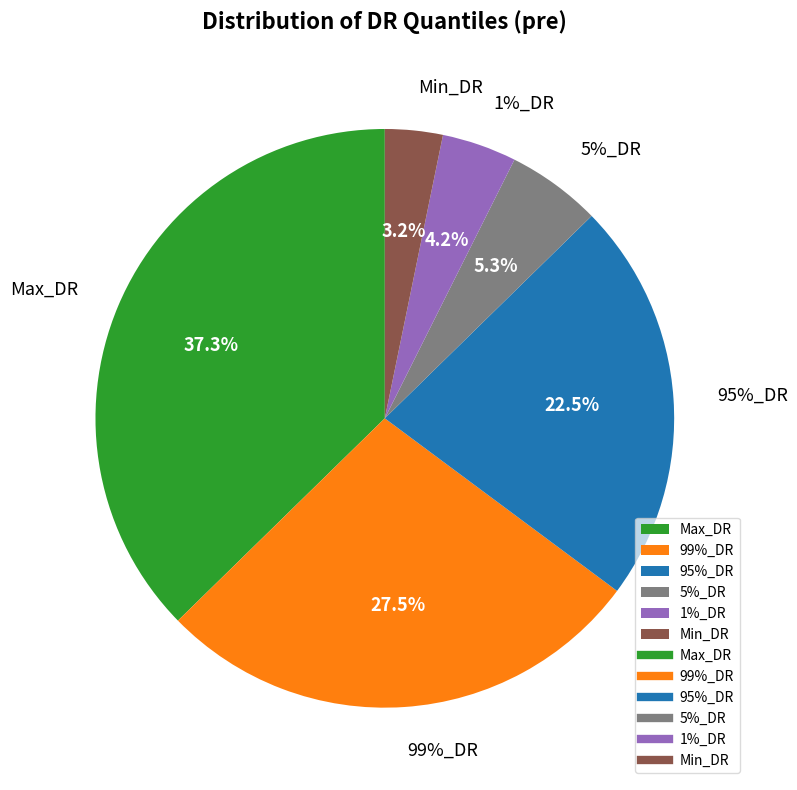

The Min_DR slice represents 3% of the pie. True or false?

True